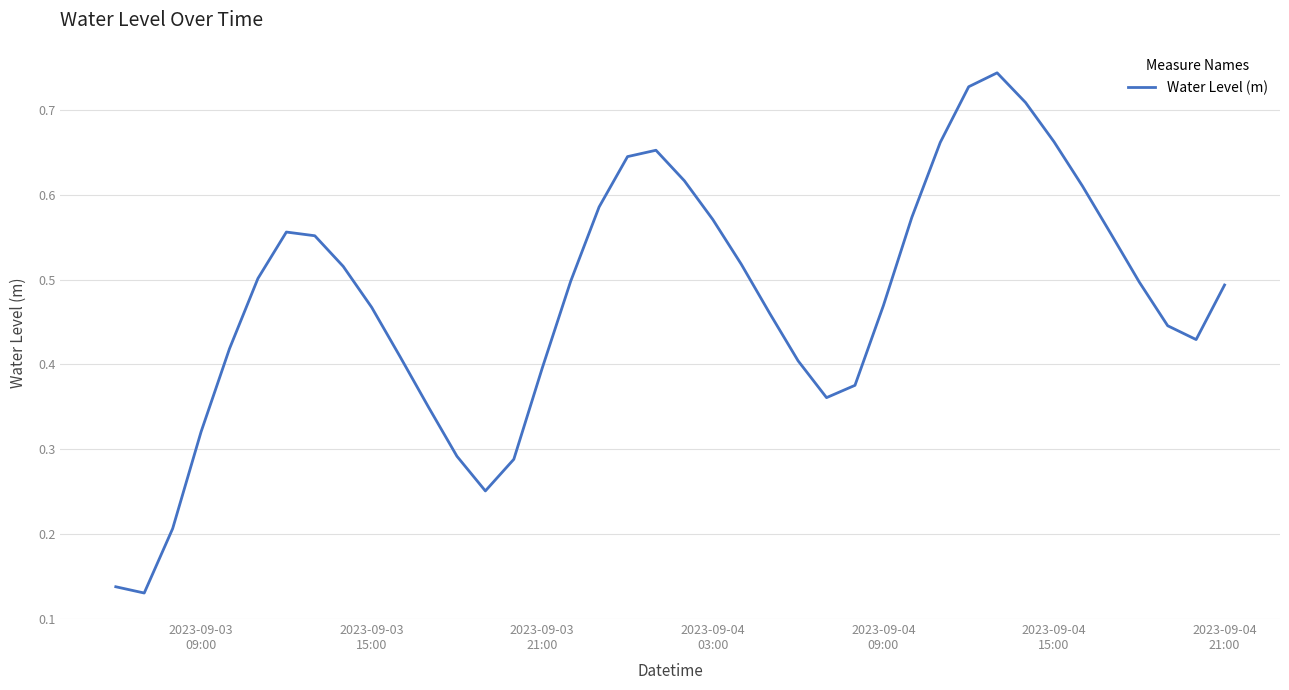

What is the minimum value shown in the chart?

0.1